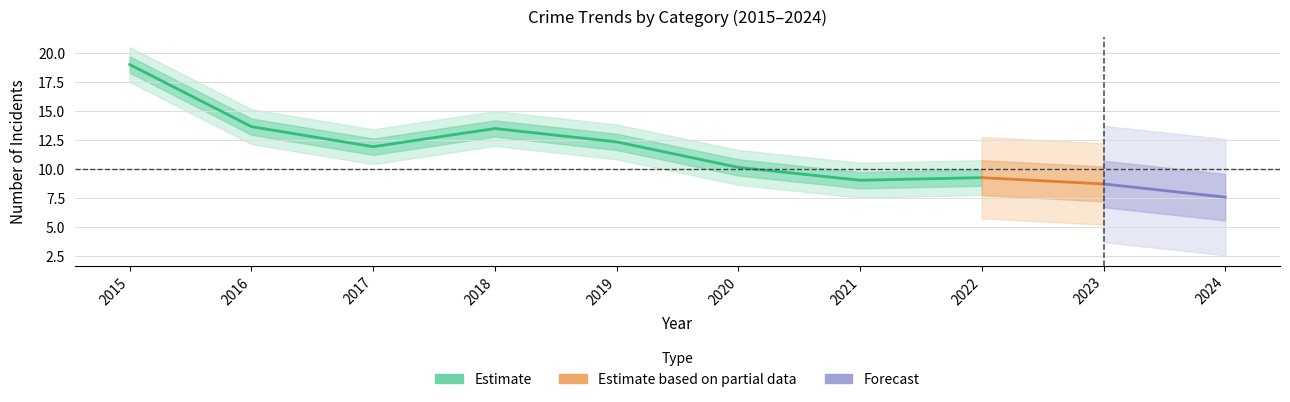

How many values in the Total series are below 10?

3